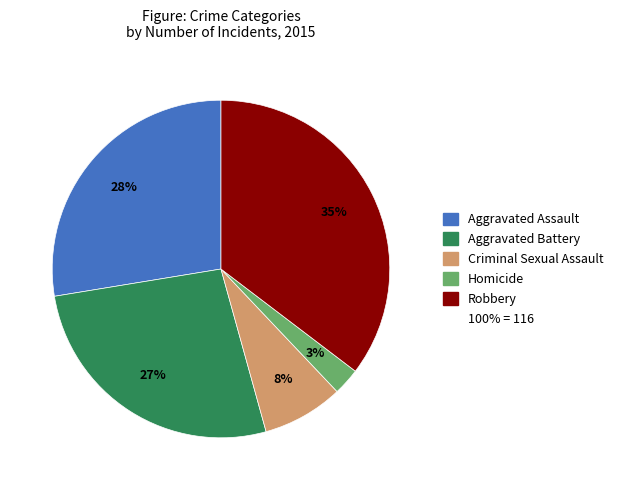

Count the number of slices in the pie.

5